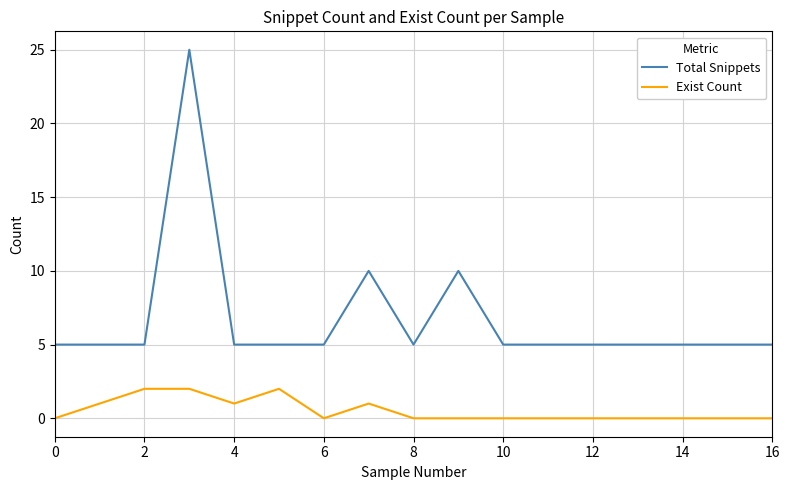

Is this an area chart (filled region under the line)?

No